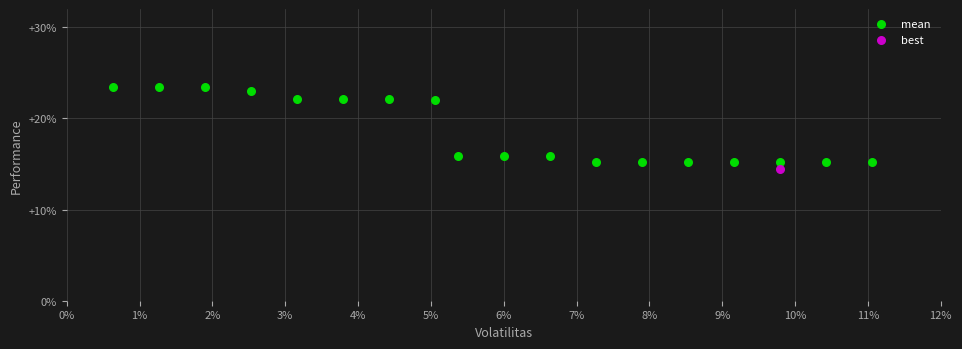

What are all the series names shown in the legend?

mean, best